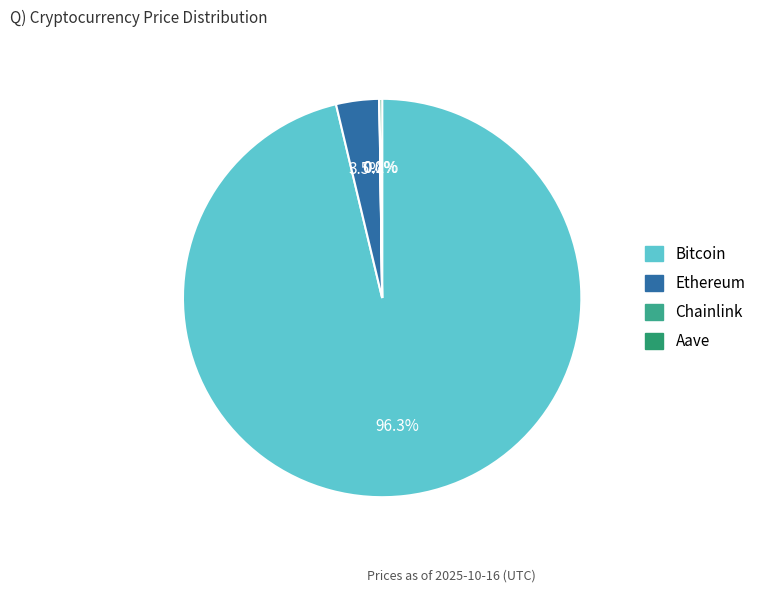

How many segments does this pie chart have?

4